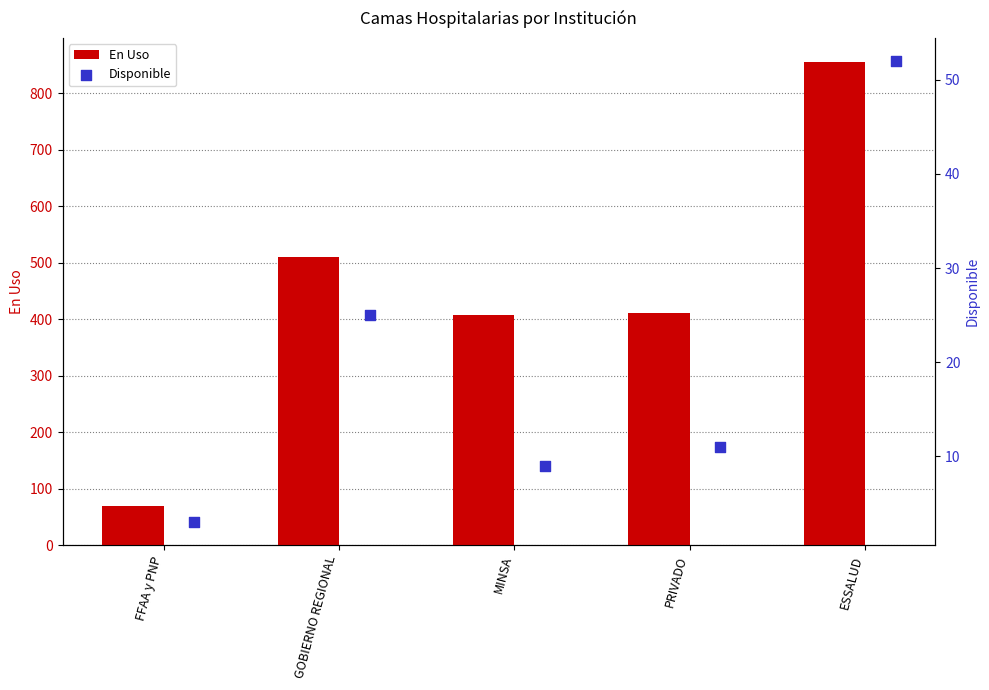

What are all the series names shown in the legend?

En Uso, Disponible